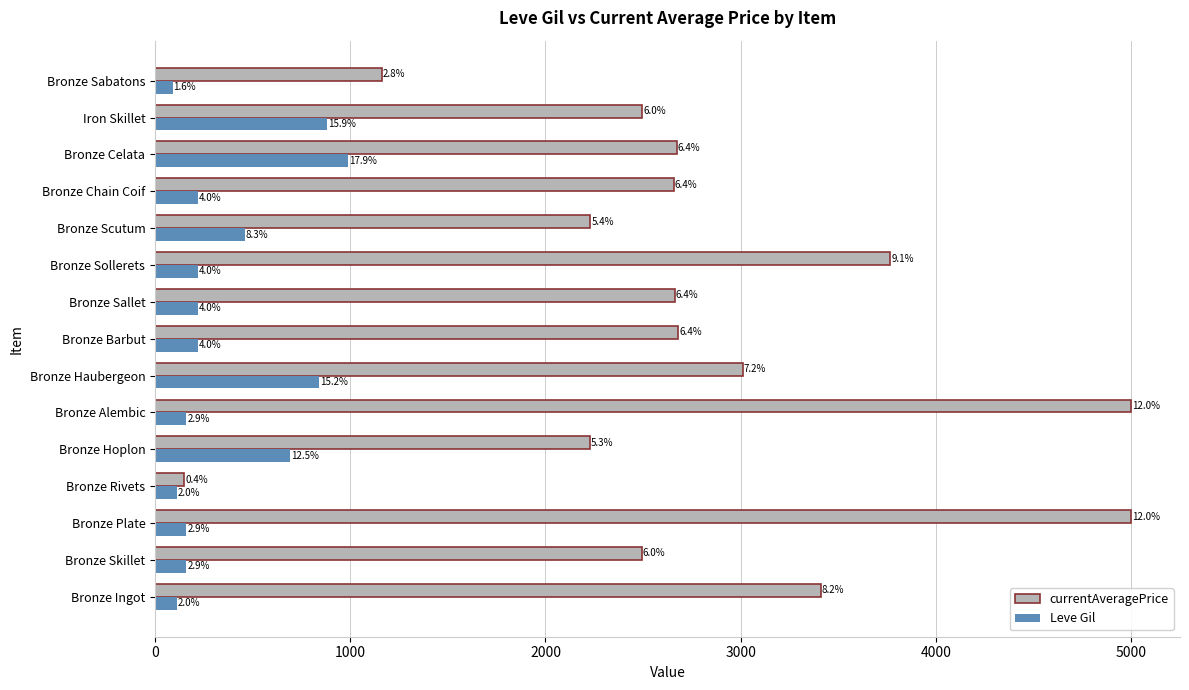

Which series has the widest spread of values?

currentAveragePrice